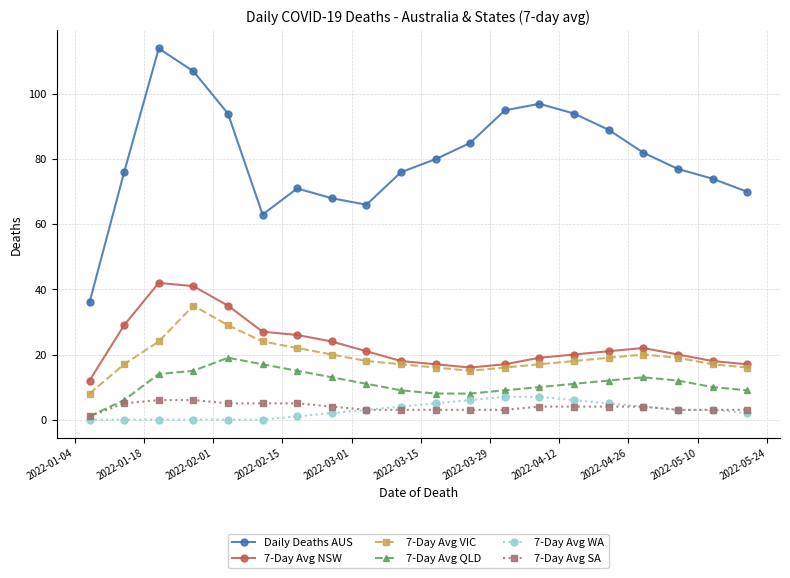

True or false: Daily Deaths AUS and 7-Day Avg NSW intersect in this chart.

False